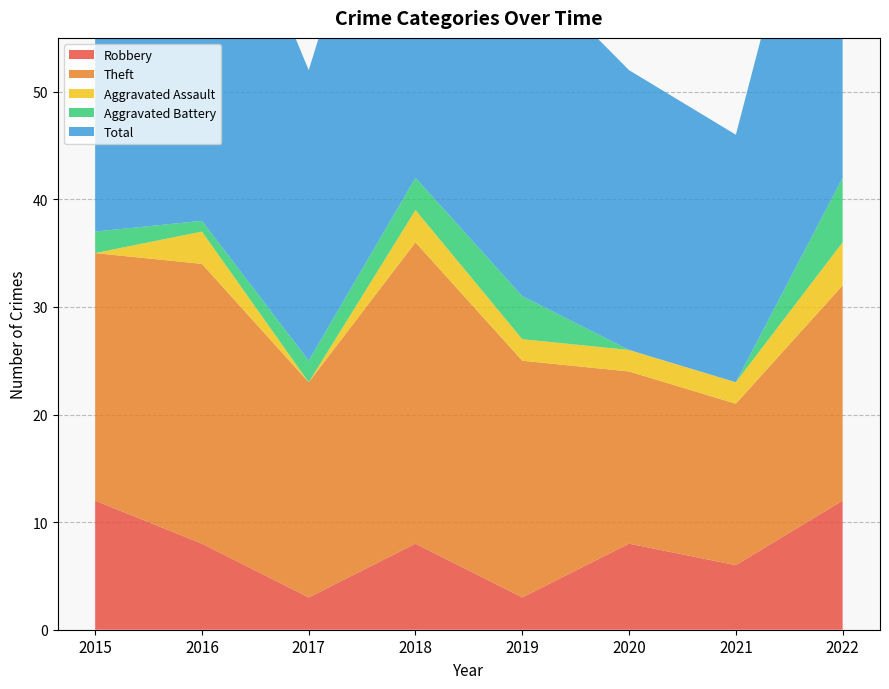

Reading left to right, transcribe all the data shown in this chart.

Robbery: 2015=12	2016=8	2017=3	2018=8	2019=3	2020=8	2021=6	2022=12
Theft: 2015=23	2016=26	2017=20	2018=28	2019=22	2020=16	2021=15	2022=20
Aggravated Assault: 2015=0	2016=3	2017=0	2018=3	2019=2	2020=2	2021=2	2022=4
Aggravated Battery: 2015=2	2016=1	2017=2	2018=3	2019=4	2020=0	2021=0	2022=6
Total: 2015=37	2016=38	2017=27	2018=42	2019=31	2020=26	2021=23	2022=42